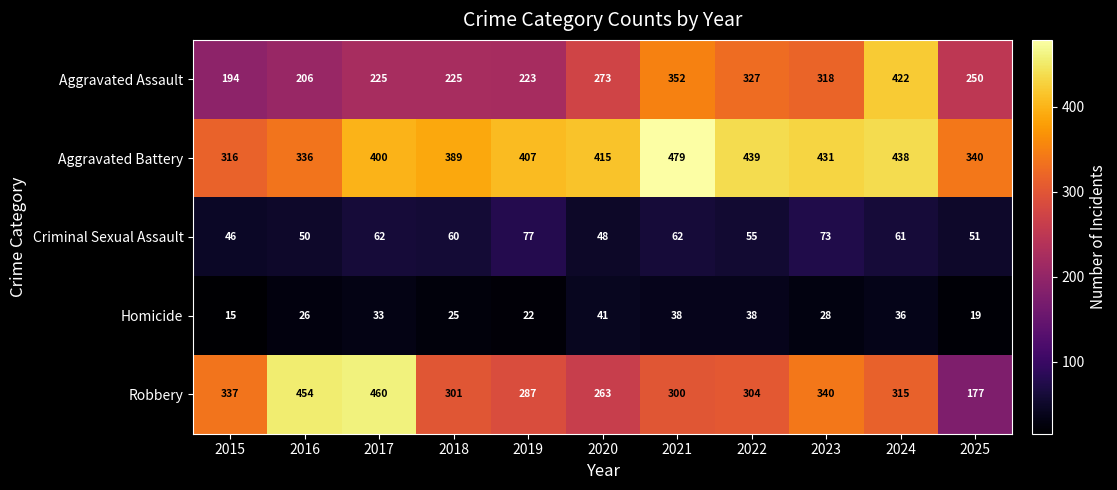

What is the total value across all series at 2015?

908